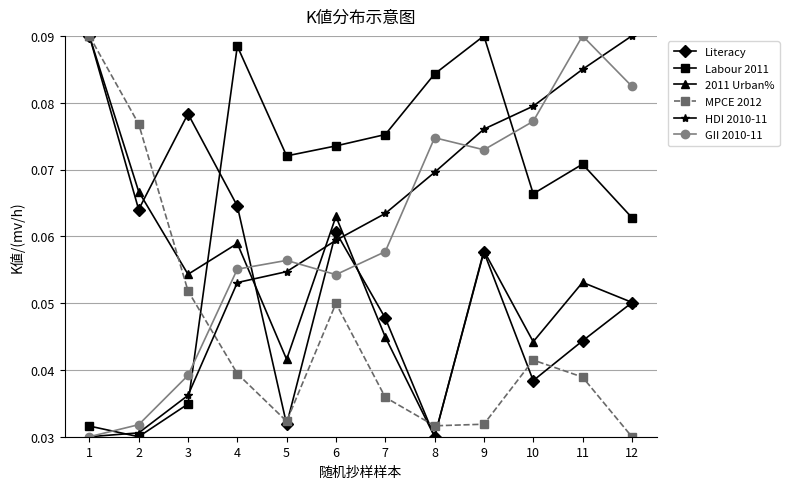

Which series has the largest total across all categories?

Labour 2011